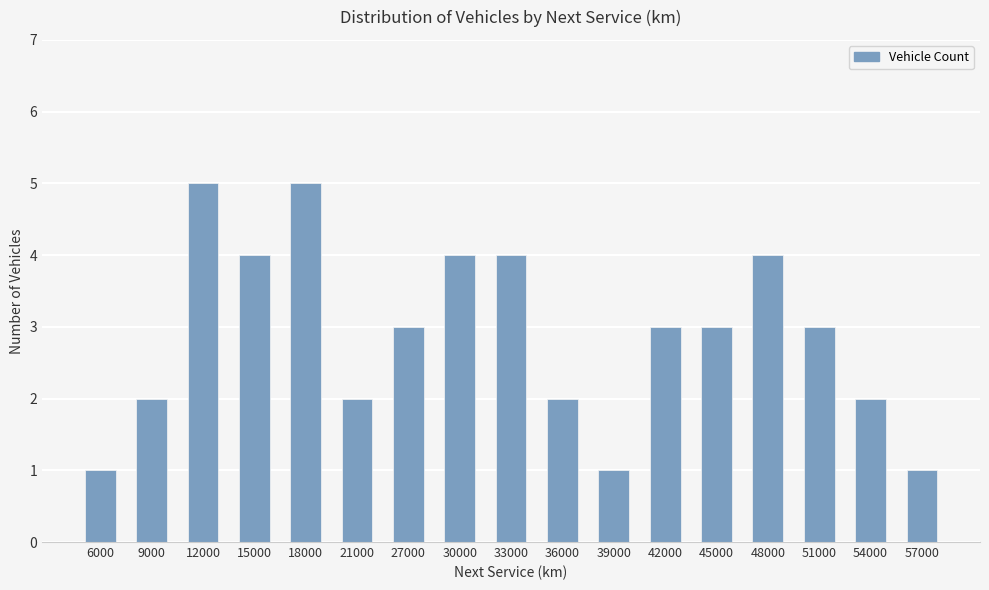

Approximately how many times larger is the value at 48000 compared to 18000?

0.8